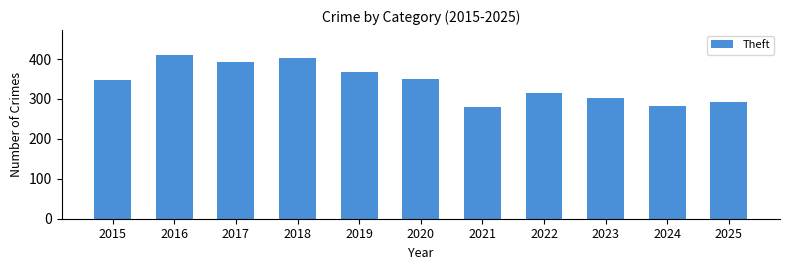

Reading left to right, extract all data points from this chart.

348	411	393	402	367	350	279	316	303	282	293